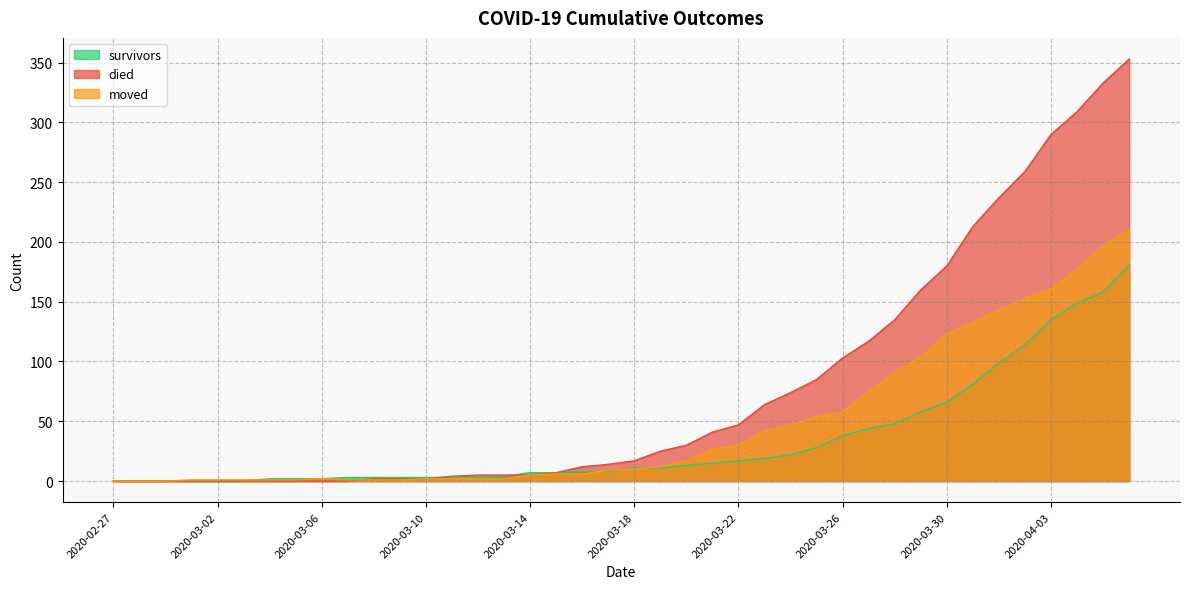

What is the maximum value shown in the chart?

353